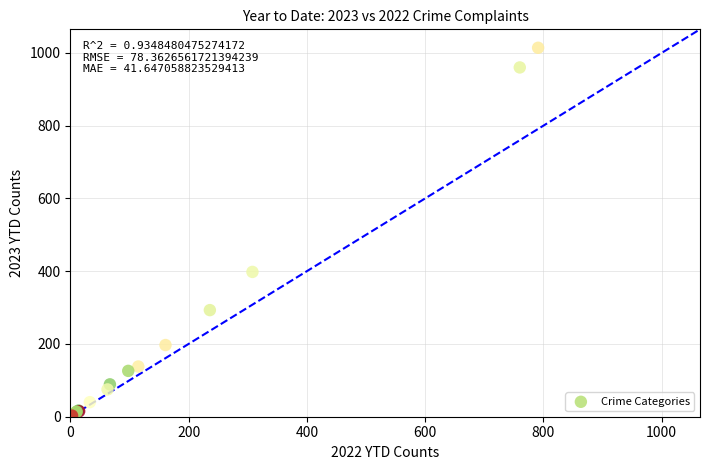

What Y value in the scatter plot is closest to 508?

398